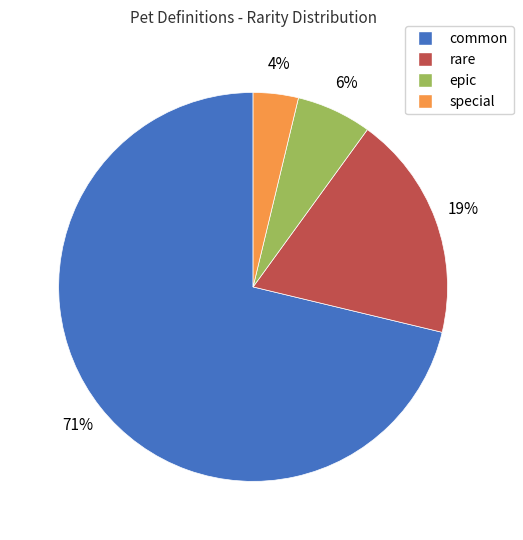

The common slice represents 71% of the pie. True or false?

True